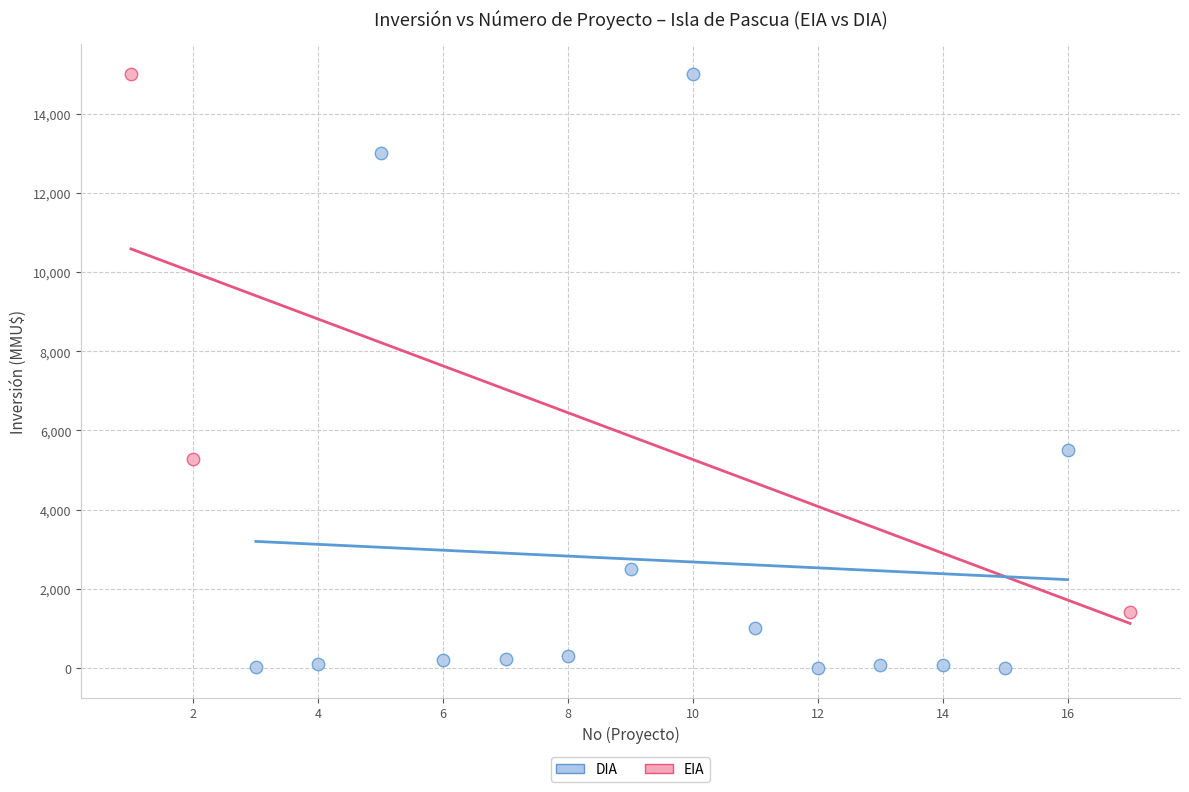

Which series contains the lowest Y value?

DIA